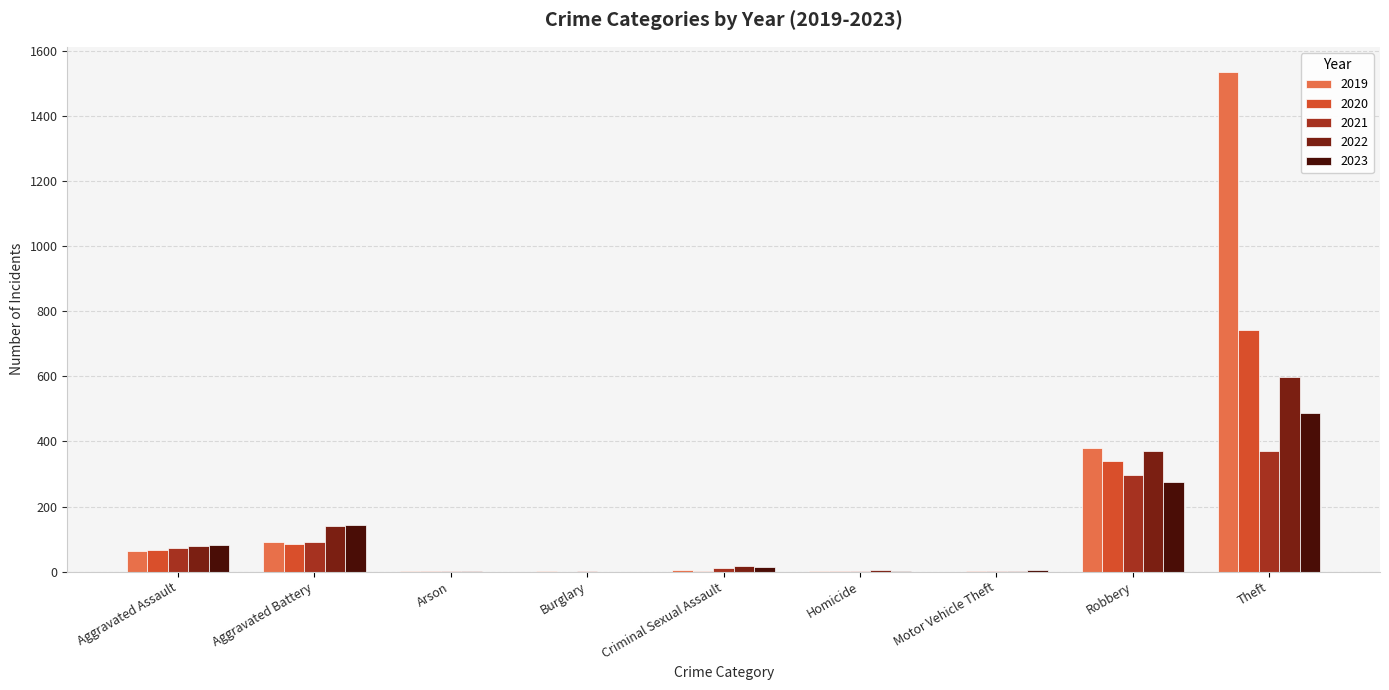

Where is 2020 nearest to the value 370?

Robbery